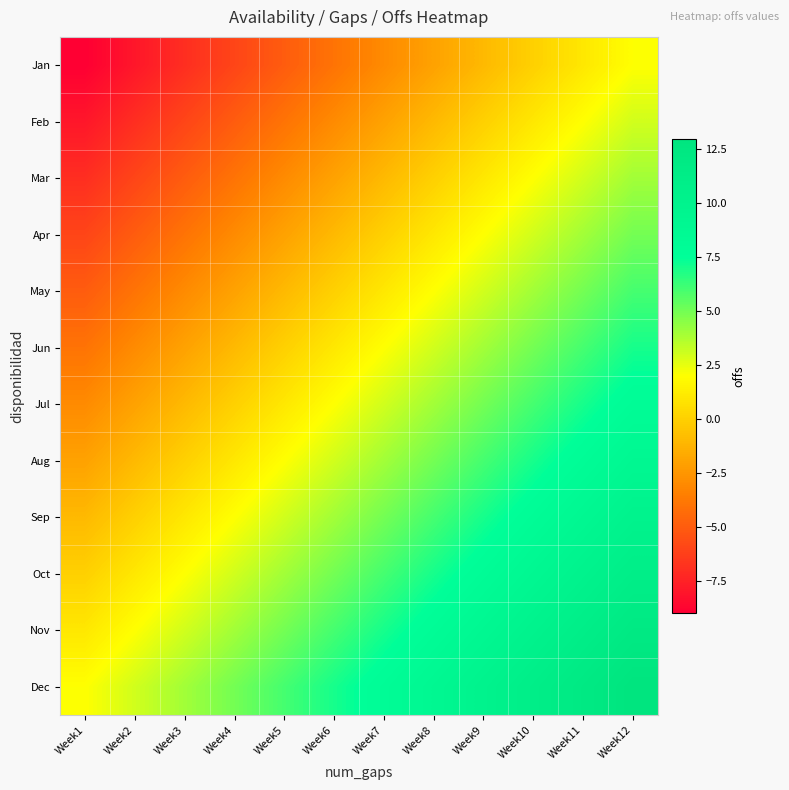

Which label corresponds to the largest value in the chart?

Week12